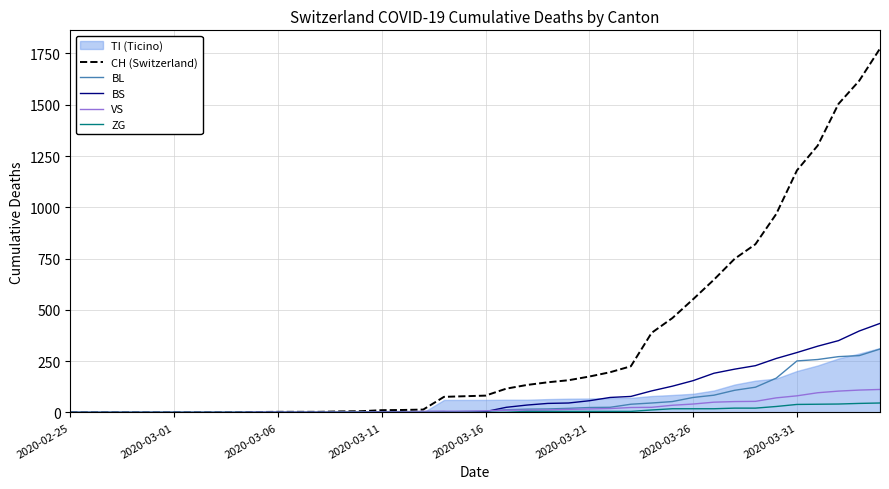

What is the maximum value for BS?

434